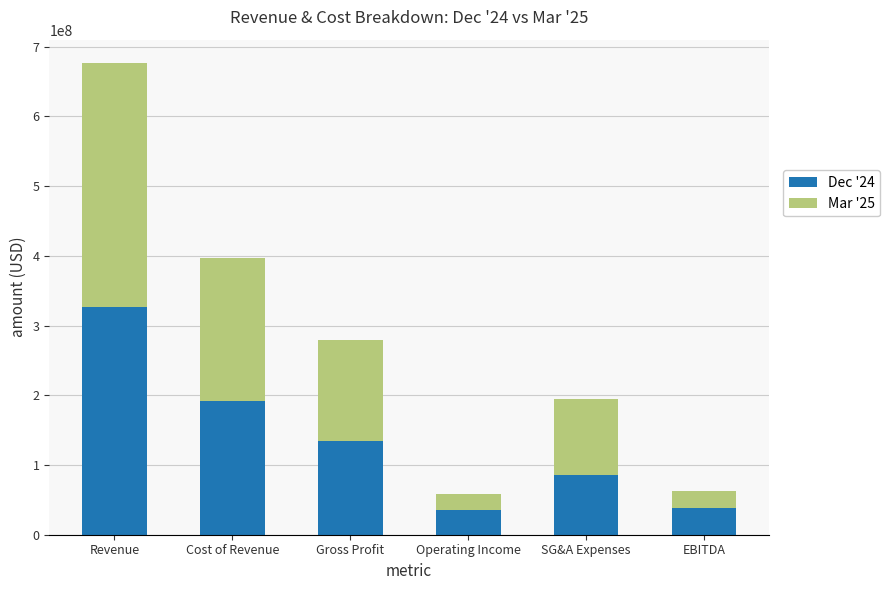

At which category is the sum across all series the highest?

Revenue